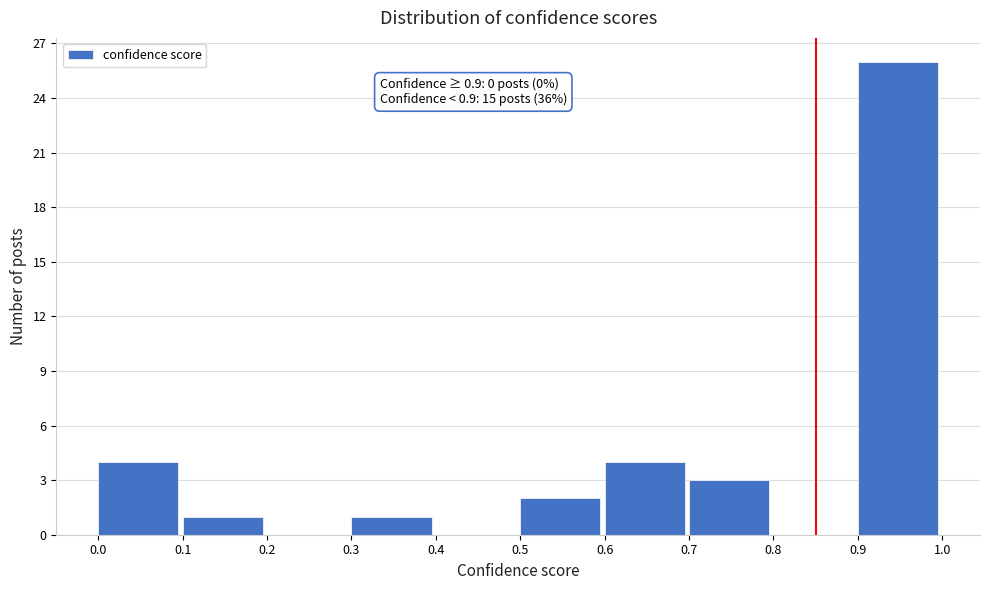

Over which range of the x-axis is the bar tallest?

0.9 to 1.0